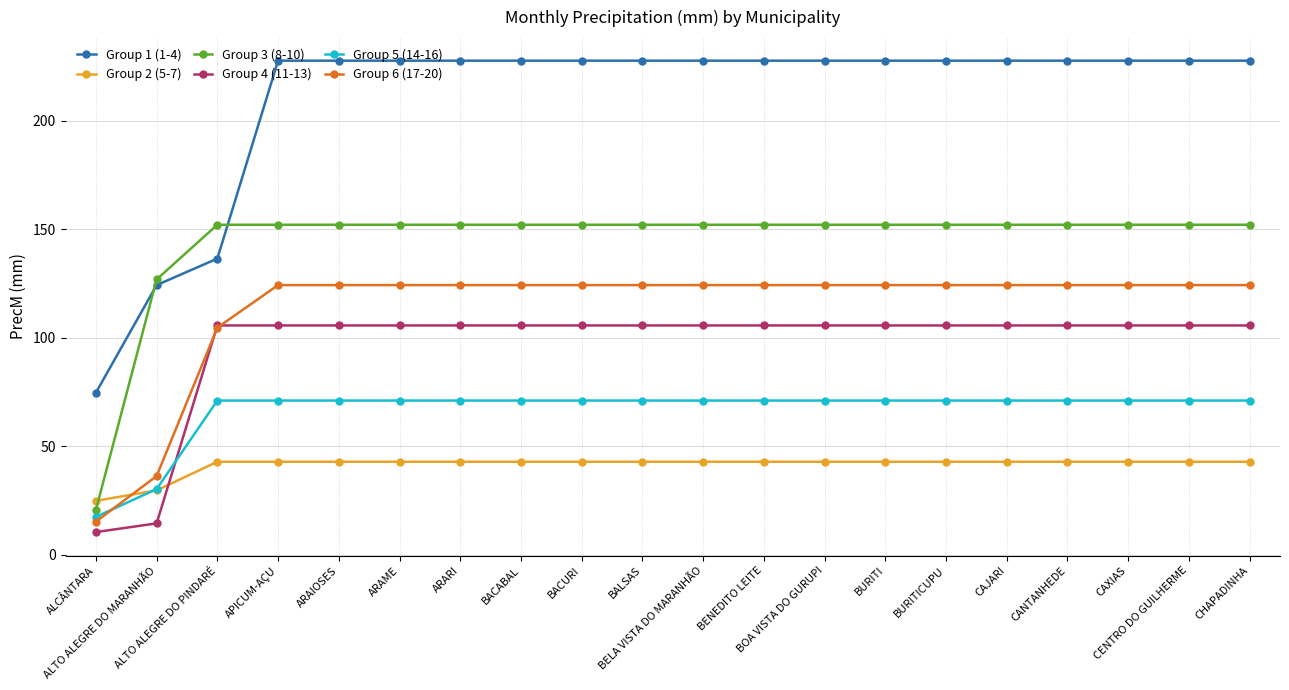

How many lines are shown in the chart?

6